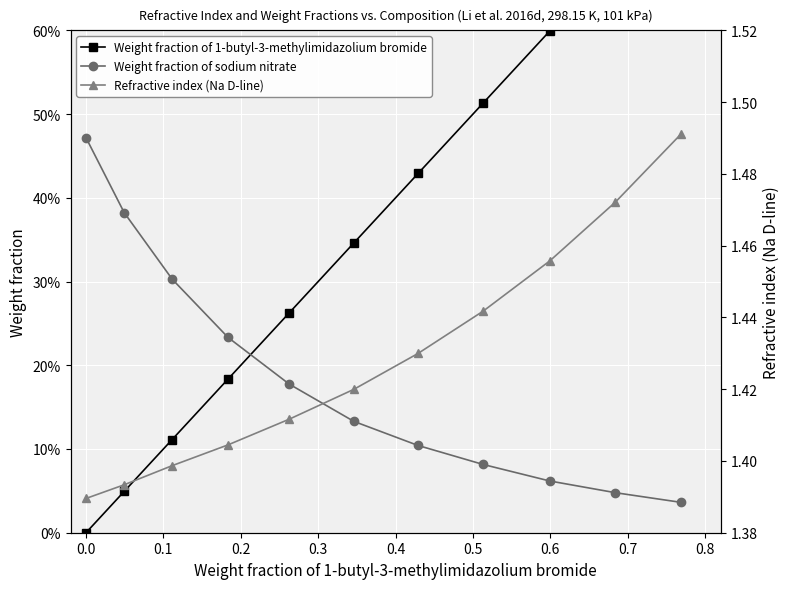

How many distinct data groups are displayed?

3